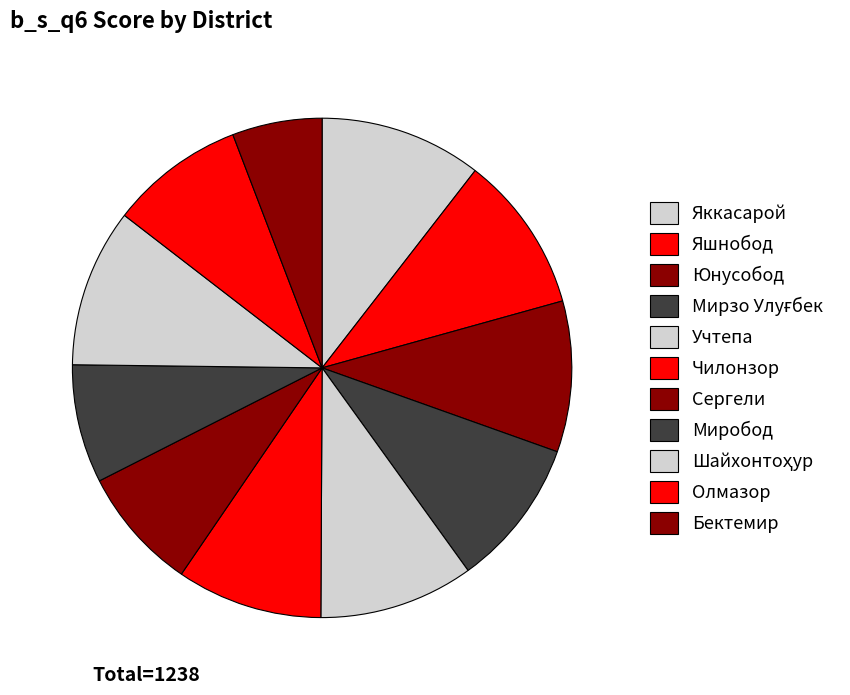

Rank the categories by value from lowest to highest.

Бектемир, Миробод, Сергели, Олмазор, Чилонзор, Мирзо Улуғбек, Юнусобод, Учтепа, Яшнобод, Шайхонтоҳур, Яккасарой